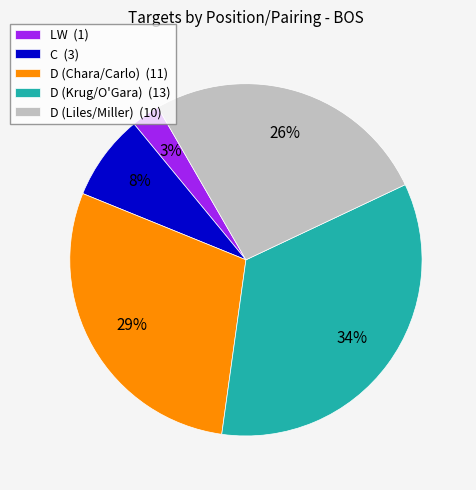

What is the smallest slice in the pie chart?

LW (1)